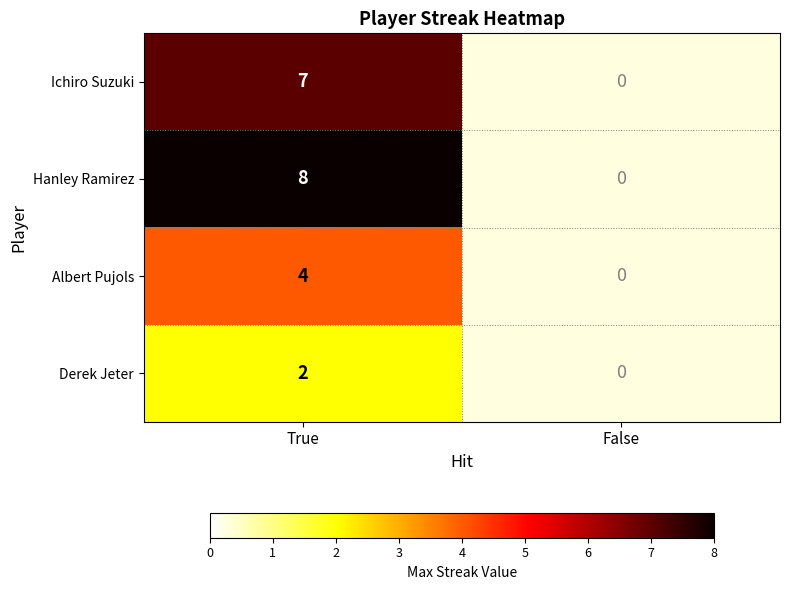

Is it true that Albert Pujols equals 4 at True?

True